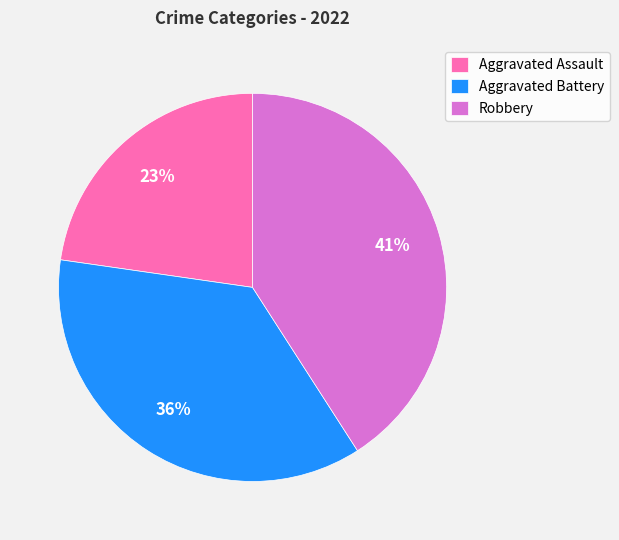

Rank the categories by value from lowest to highest.

Aggravated Assault, Aggravated Battery, Robbery